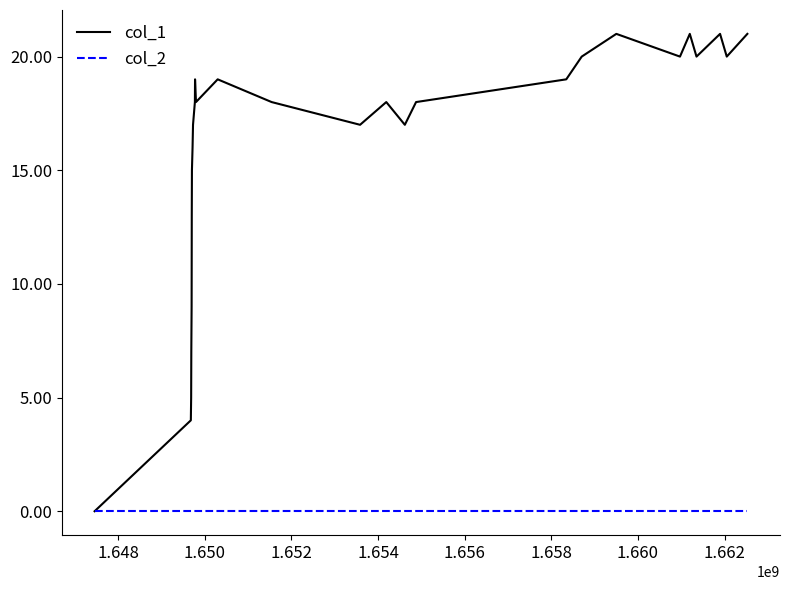

Which series has the largest range (max minus min)?

col_1